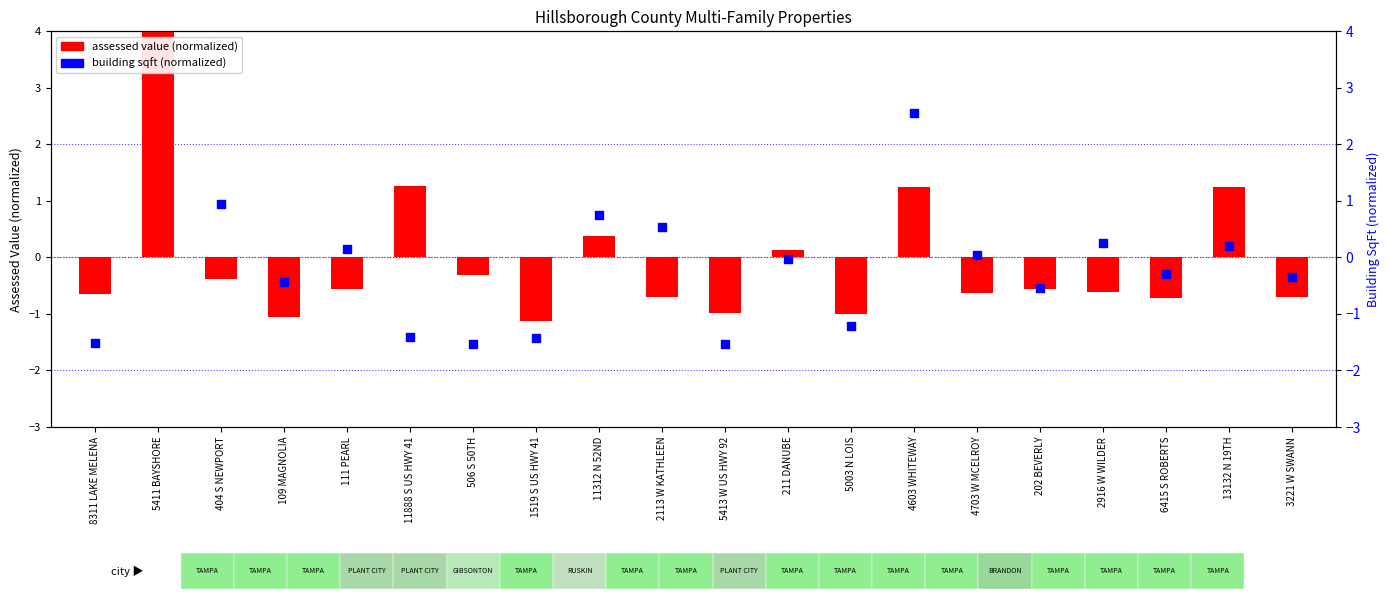

What is the total value across all series at 11312 N 52ND?

1.1